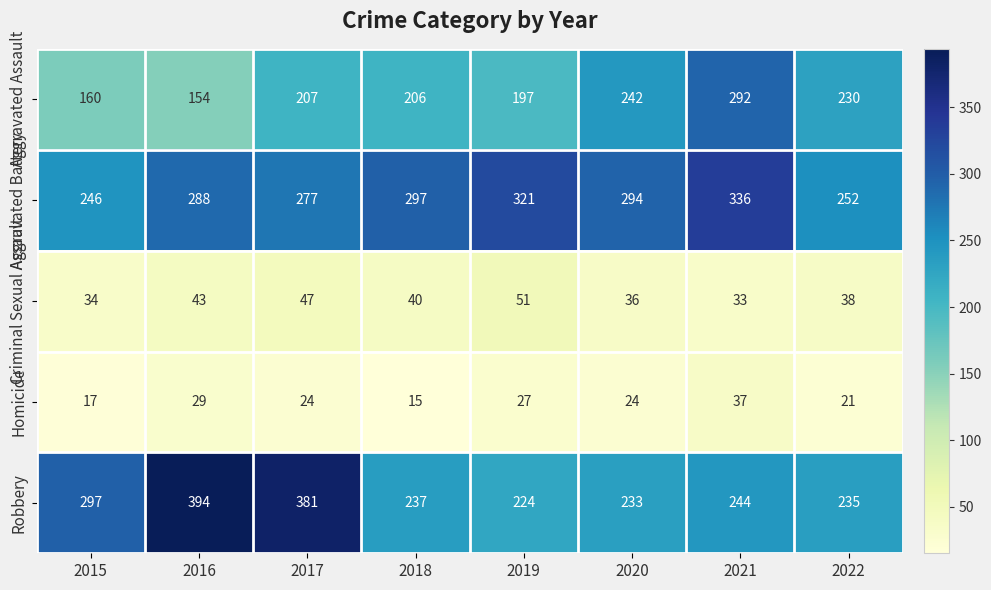

What is the maximum value shown in the chart?

394